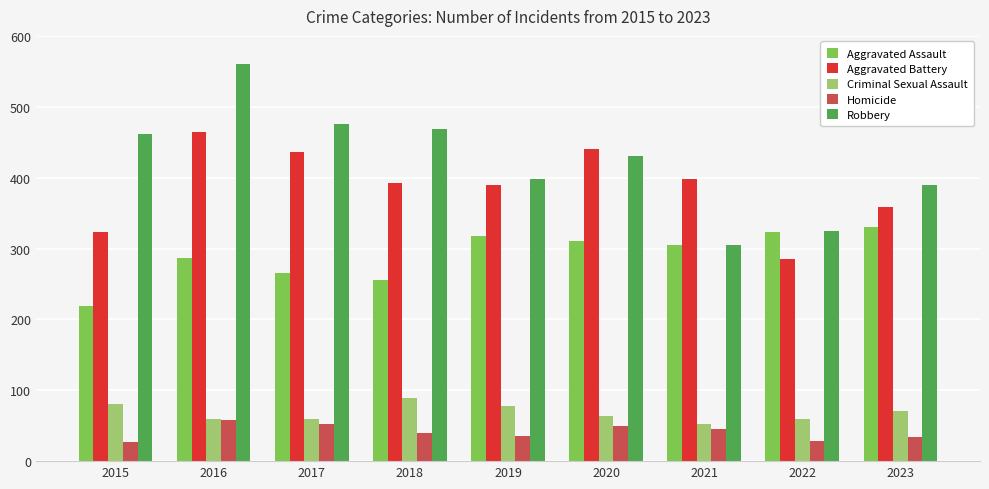

Which series has the largest range (max minus min)?

Robbery